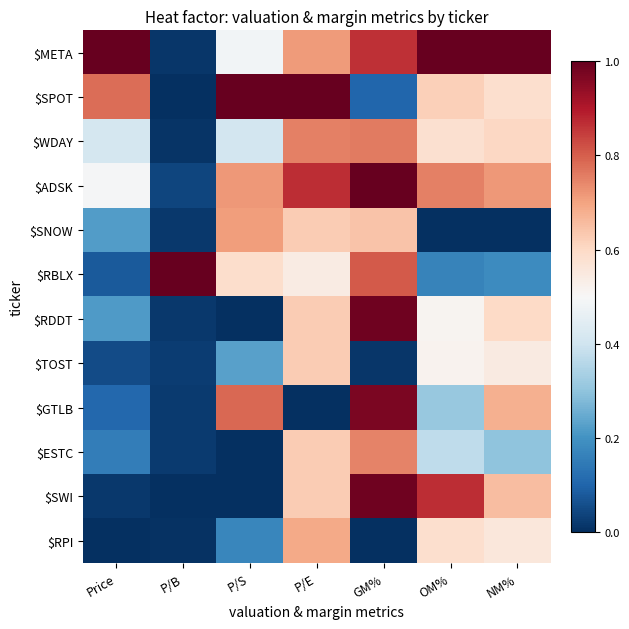

Reading left to right, extract all data points from this chart.

$META: Price=1.0	P/B=0.0	P/S=0.5	P/E=0.7	GM%=0.9	OM%=1.0	NM%=1.0
$SPOT: Price=0.8	P/B=0.0	P/S=1.0	P/E=1.0	GM%=0.1	OM%=0.6	NM%=0.6
$WDAY: Price=0.4	P/B=0.0	P/S=0.4	P/E=0.8	GM%=0.8	OM%=0.6	NM%=0.6
$ADSK: Price=0.5	P/B=0.0	P/S=0.7	P/E=0.9	GM%=1.0	OM%=0.8	NM%=0.7
$SNOW: Price=0.2	P/B=0.0	P/S=0.7	P/E=0.6	GM%=0.6	OM%=0.0	NM%=0.0
$RBLX: Price=0.1	P/B=1.0	P/S=0.6	P/E=0.5	GM%=0.8	OM%=0.2	NM%=0.2
$RDDT: Price=0.2	P/B=0.0	P/S=0.0	P/E=0.6	GM%=1.0	OM%=0.5	NM%=0.6
$TOST: Price=0.1	P/B=0.0	P/S=0.2	P/E=0.6	GM%=0.0	OM%=0.5	NM%=0.5
$GTLB: Price=0.1	P/B=0.0	P/S=0.8	P/E=0.0	GM%=1.0	OM%=0.3	NM%=0.7
$ESTC: Price=0.2	P/B=0.0	P/S=0.0	P/E=0.6	GM%=0.7	OM%=0.4	NM%=0.3
$SWI: Price=0.0	P/B=0.0	P/S=0.0	P/E=0.6	GM%=1.0	OM%=0.9	NM%=0.7
$RPI: Price=0.0	P/B=0.0	P/S=0.2	P/E=0.7	GM%=0.0	OM%=0.6	NM%=0.6